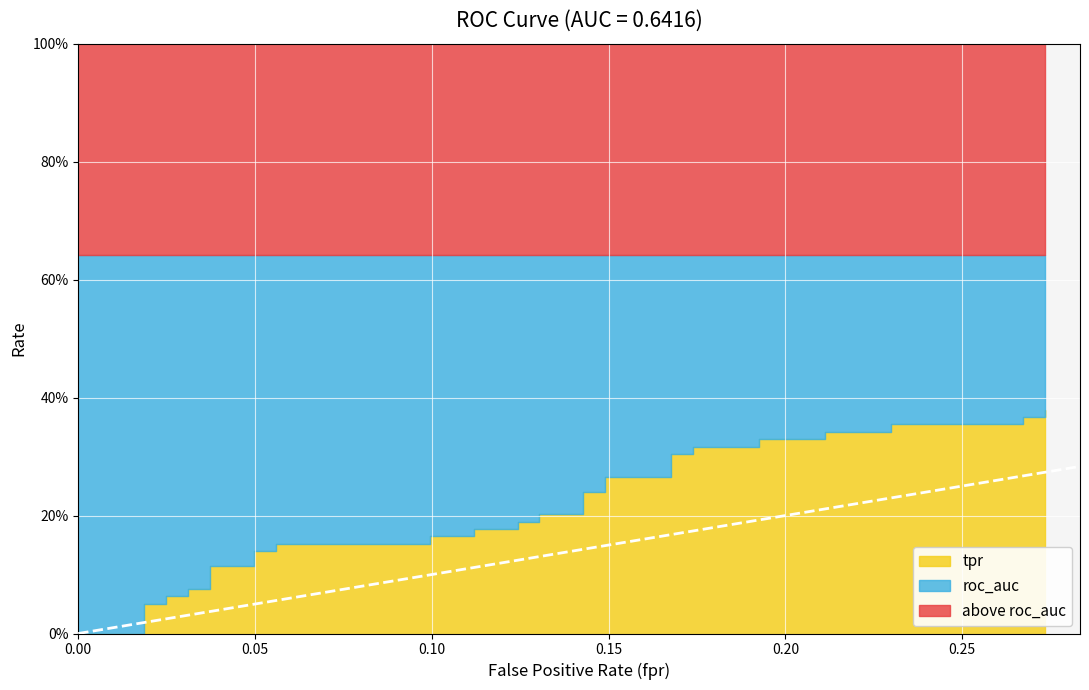

Rank the categories by roc_auc value from highest to lowest.

0, 1, 2, 3, 4, 5, 6, 7, 8, 9, 10, 11, 12, 13, 14, 15, 16, 17, 18, 19, 20, 21, 22, 23, 24, 25, 26, 27, 28, 29, 30, 31, 32, 33, 34, 35, 36, 37, 38, 39